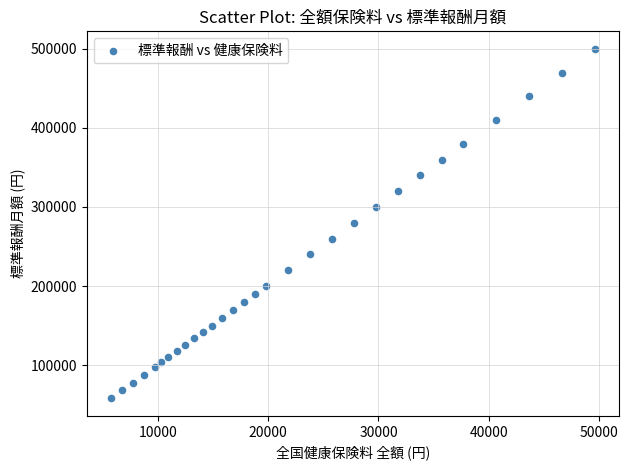

What is the range of Y values (max minus min)?

442000